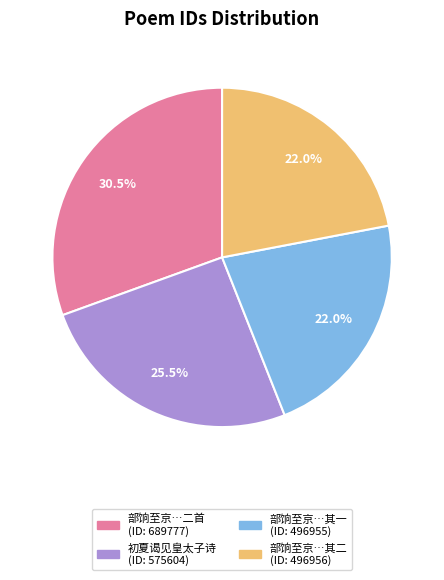

Is there a majority slice in this chart?

No